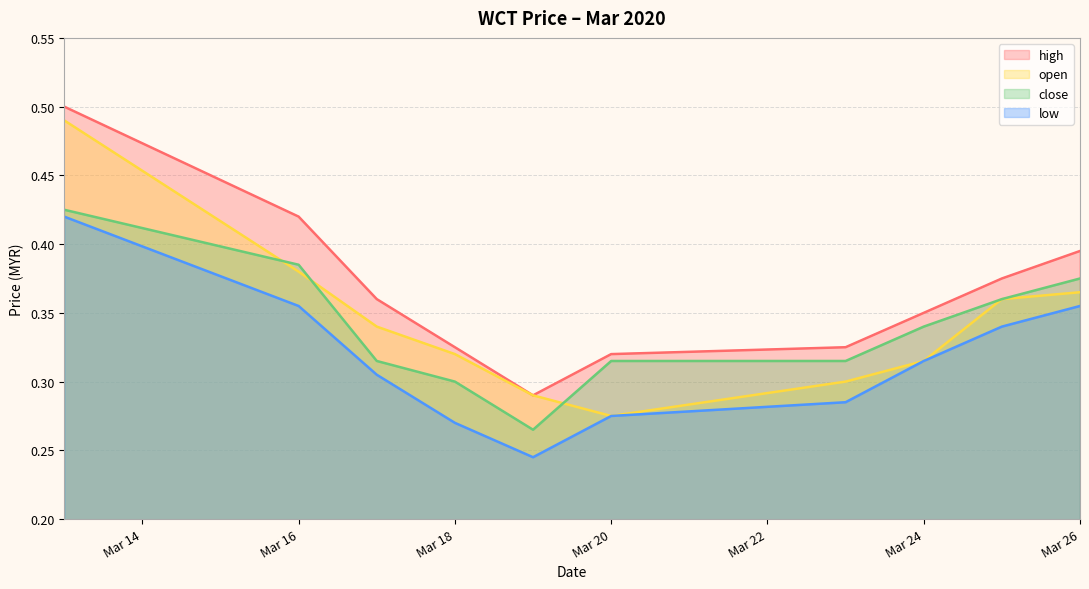

Which series has the largest total across all categories?

high